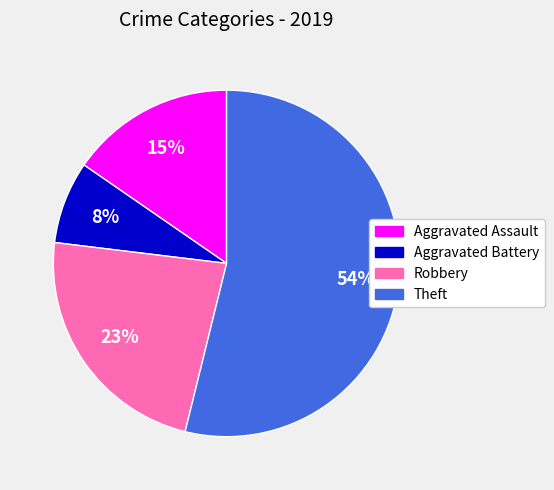

Which slice is the smallest?

Aggravated Battery